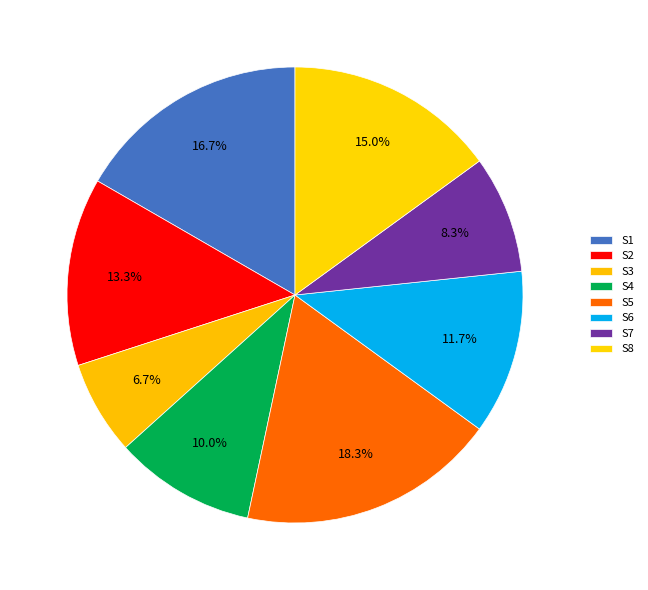

To the nearest percent, what percentage of the pie is S5?

18%